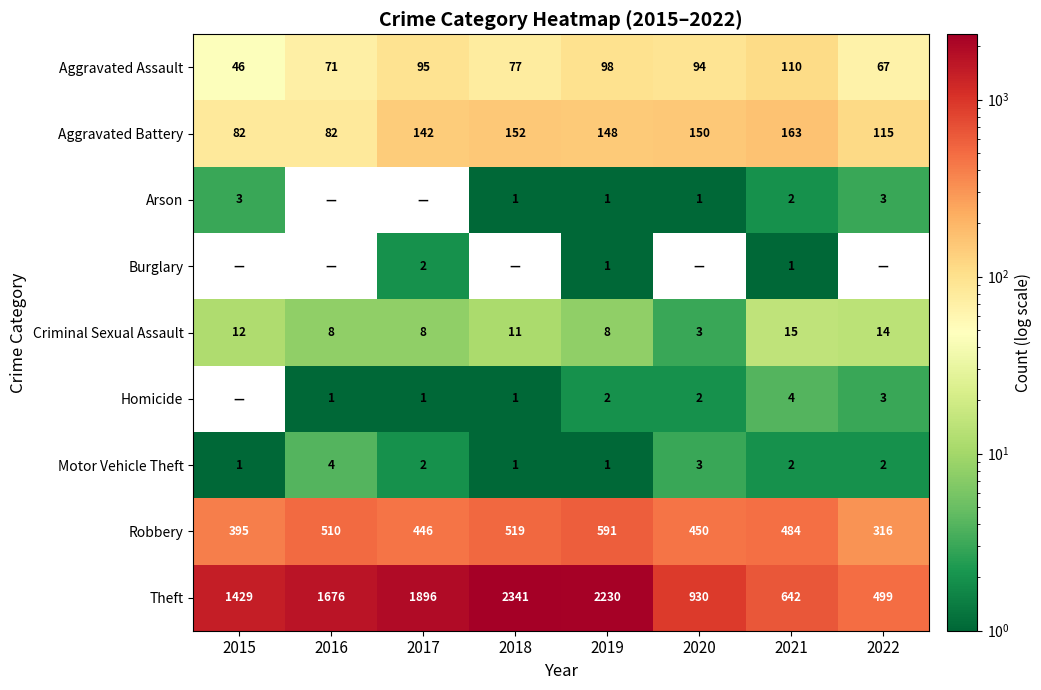

At how many categories does at least one series exceed 1366?

5